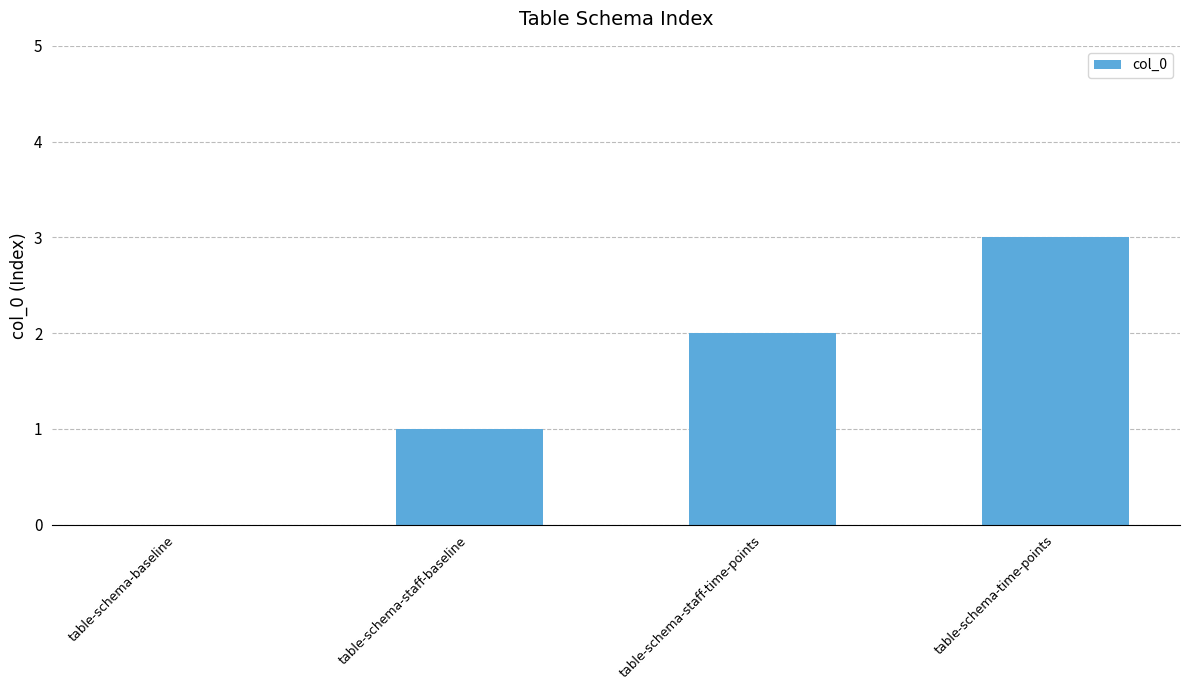

Count the number of data series in this chart.

1